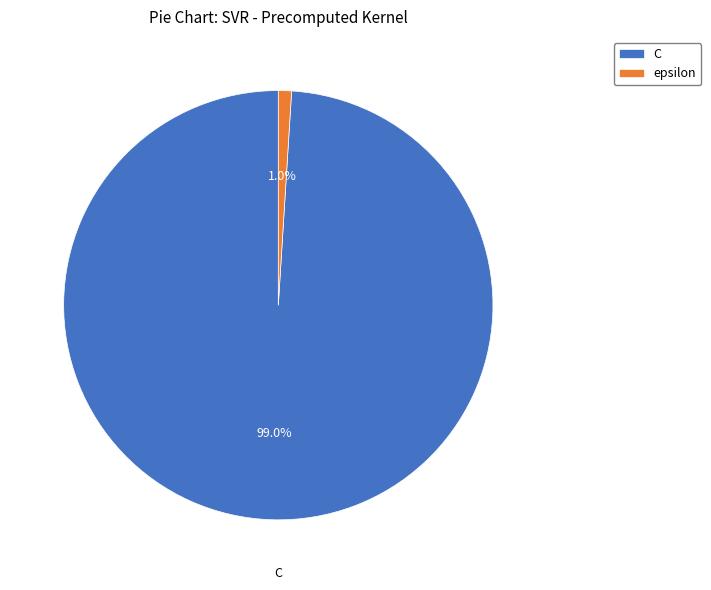

Is there any slice that represents more than half of the pie?

Yes